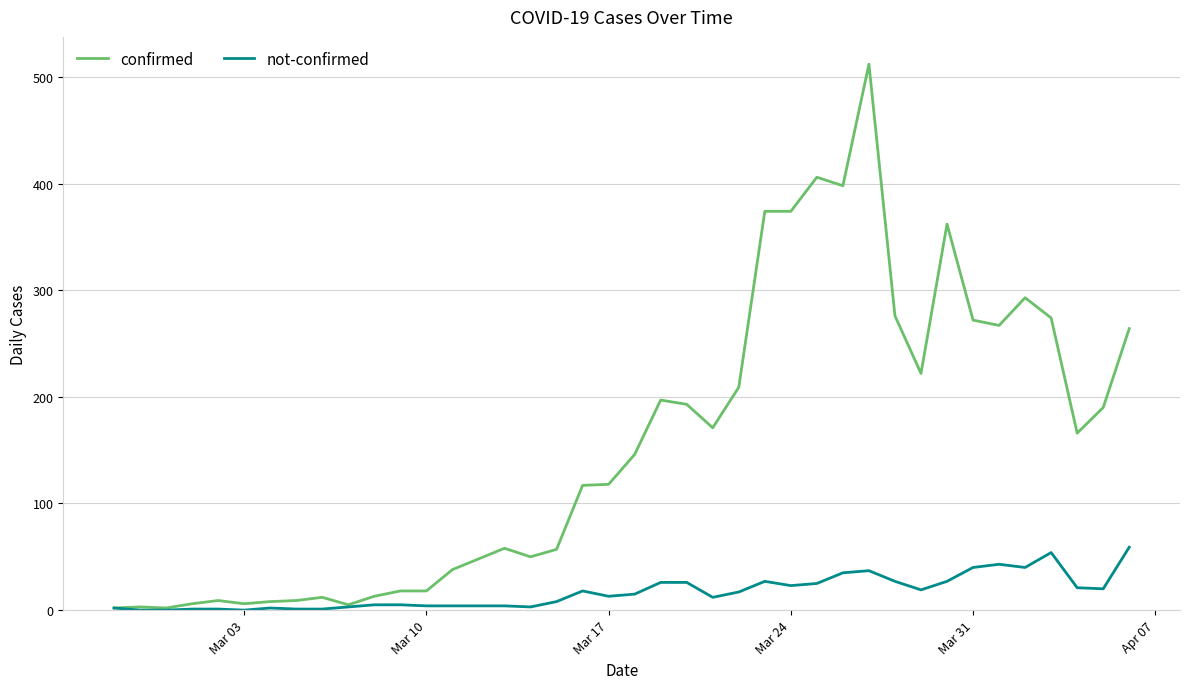

Which series has the largest total across all categories?

confirmed